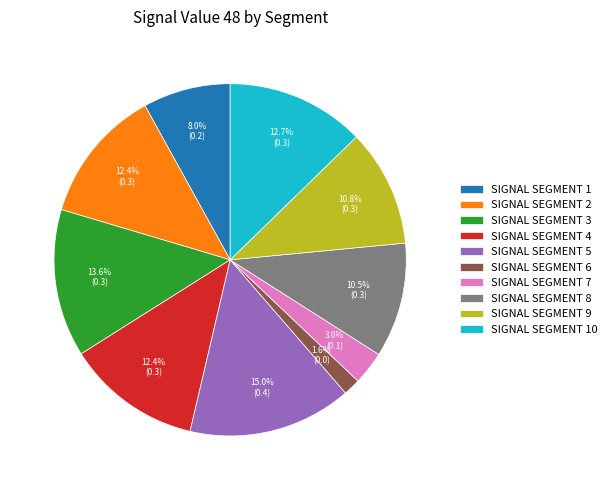

Is there any slice that represents more than half of the pie?

No